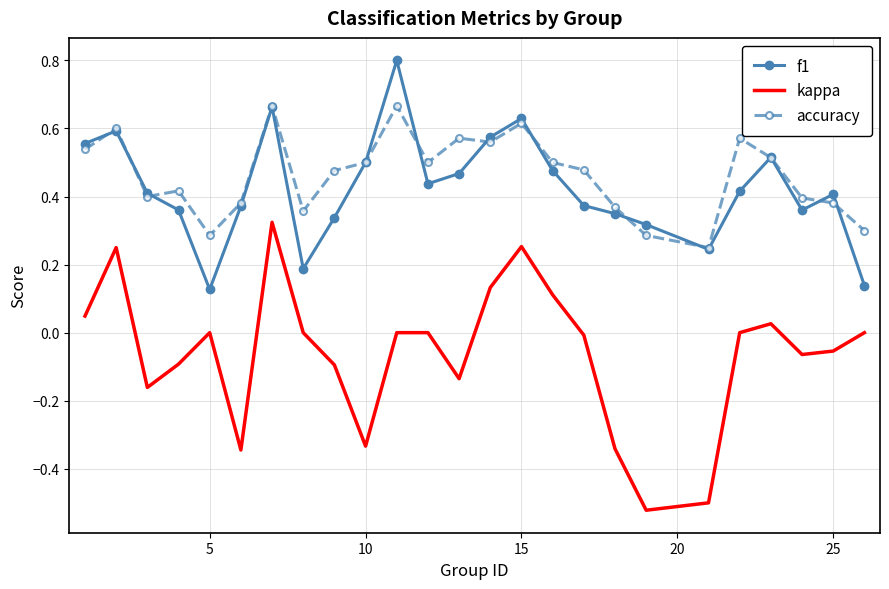

List the series in order of their peak value, lowest first.

kappa, accuracy, f1